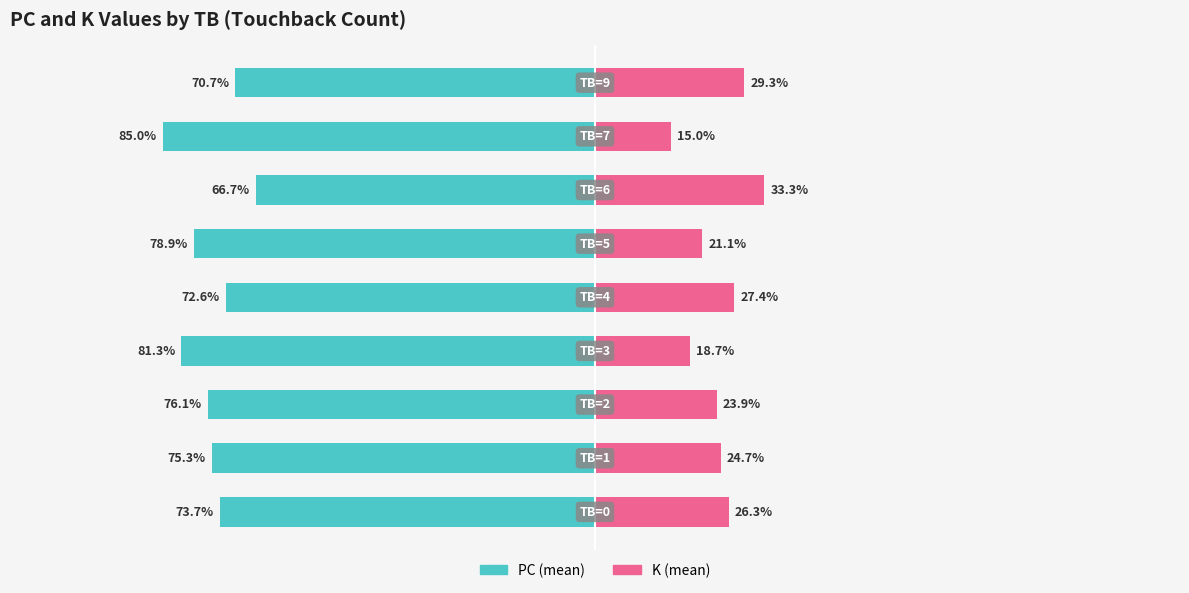

Is it true that K (mean) equals 11.2 at 0?

False